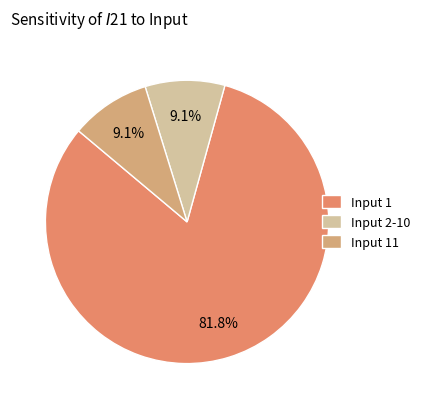

What percentage do Input 11 and Input 2-10 together represent?

18.2%